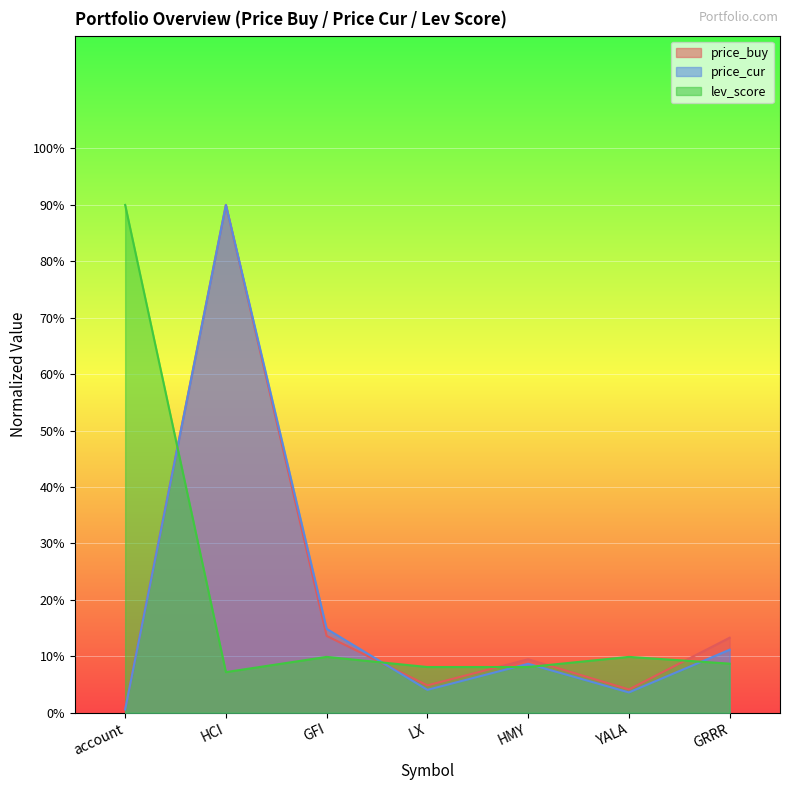

Reading left to right, transcribe all the data shown in this chart.

price_buy: account=0.7	HCI=90.0	GFI=13.6	LX=4.8	HMY=9.5	YALA=4.1	GRRR=13.3
price_cur: account=0.6	HCI=90.0	GFI=14.9	LX=4.1	HMY=8.7	YALA=3.6	GRRR=11.2
lev_score: account=90.0	HCI=7.2	GFI=9.9	LX=8.1	HMY=8.1	YALA=9.9	GRRR=8.7